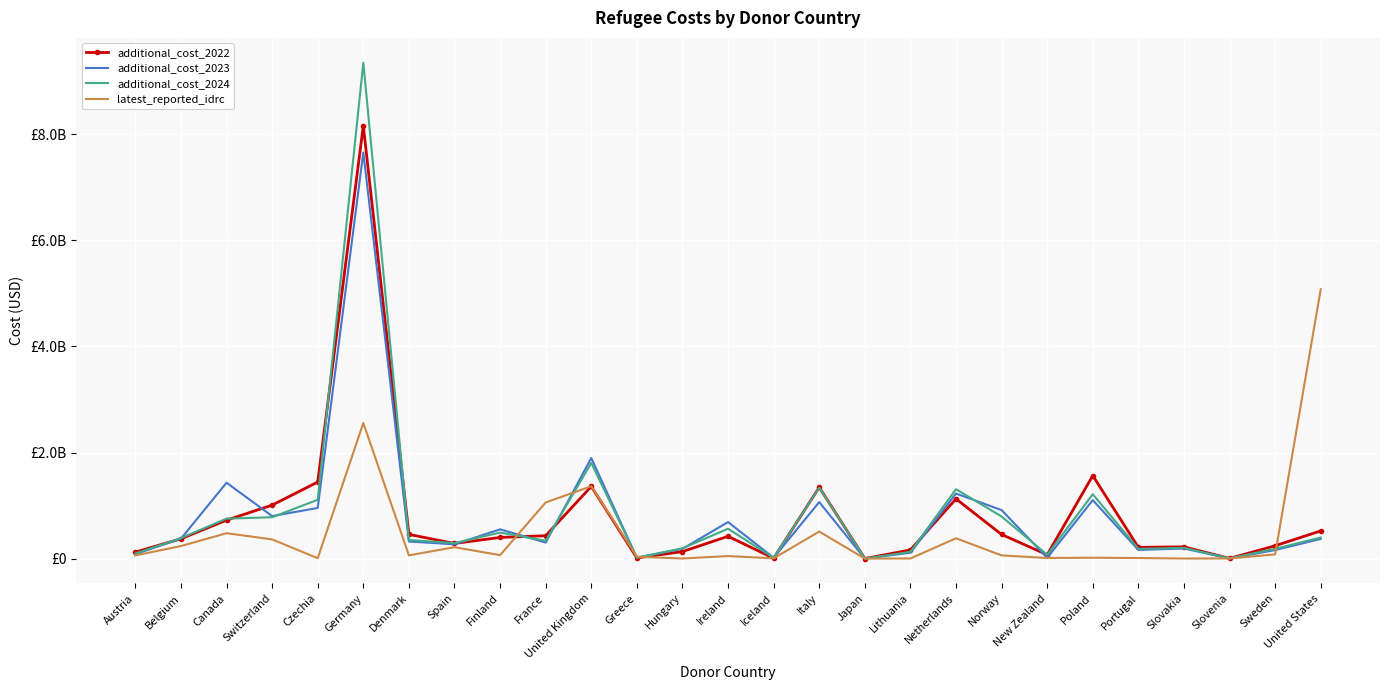

What is the difference between the maximum and minimum values in the additional_cost_2022 series?

8164156990.0